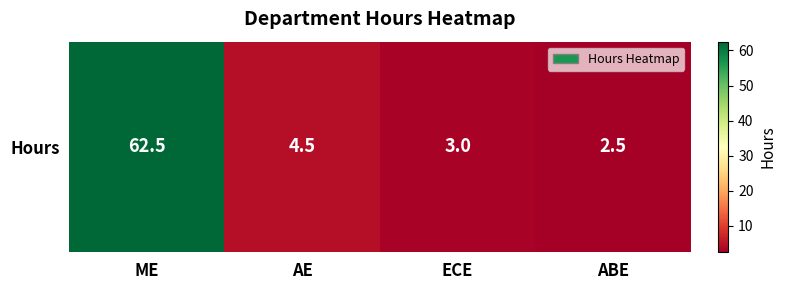

Reading right to left, list all the values displayed in this chart.

2.5	3.0	4.5	62.5